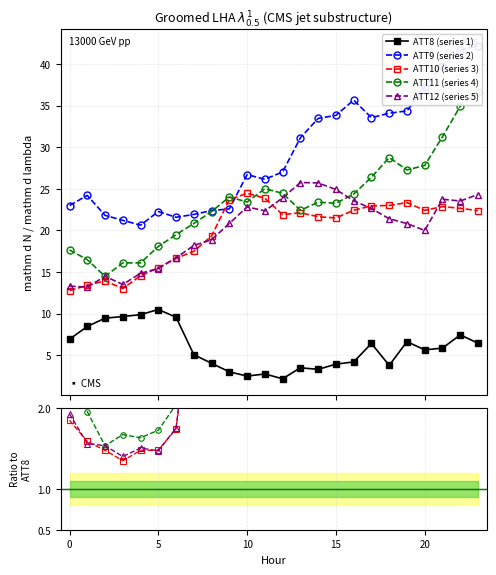

At which label is ATT10 closest to 18?

7